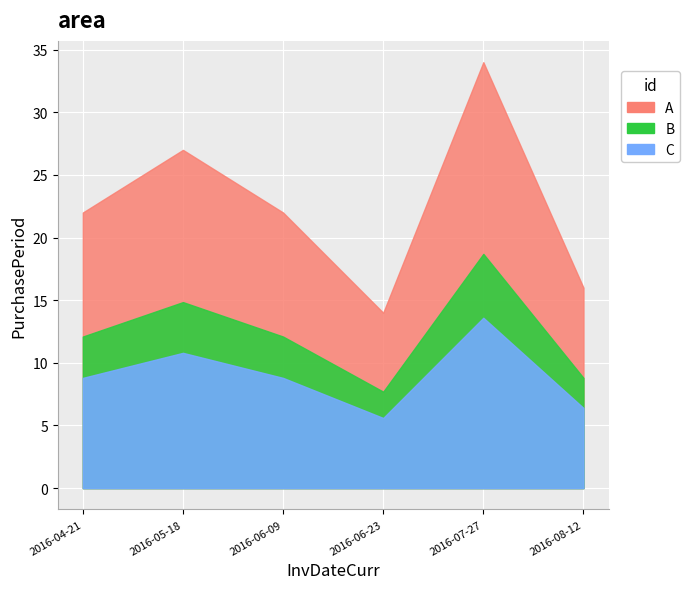

Which label corresponds to the smallest value in the chart?

2016-06-23